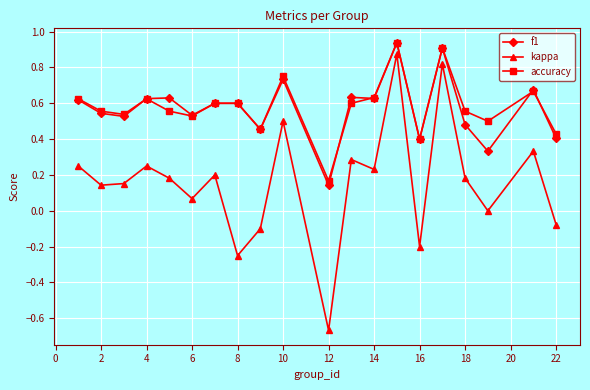

What are all the series names shown in the legend?

f1, kappa, accuracy